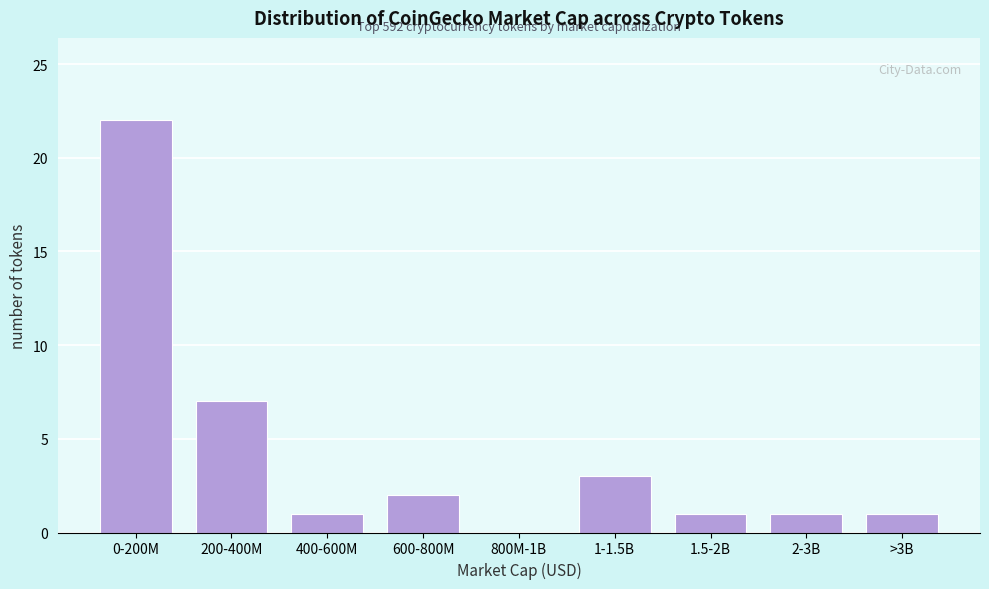

Reading left to right, list all the values displayed in this chart.

0-200M=22	200-400M=7	400-600M=1	600-800M=2	800M-1B=0	1-1.5B=3	1.5-2B=1	2-3B=1	>3B=1